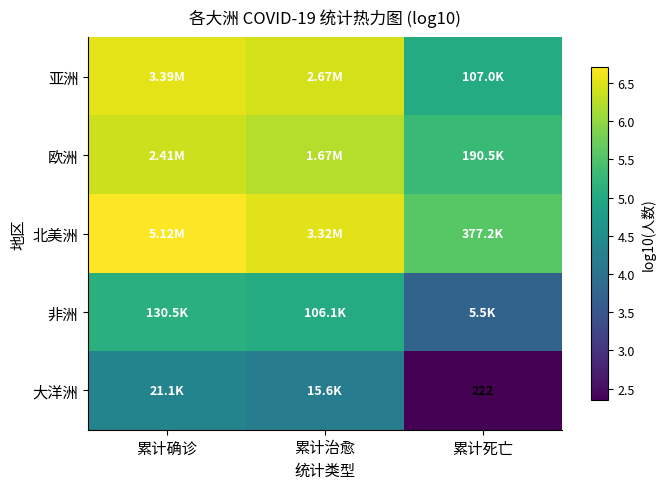

At which label does 大洋洲 reach its minimum?

累计死亡